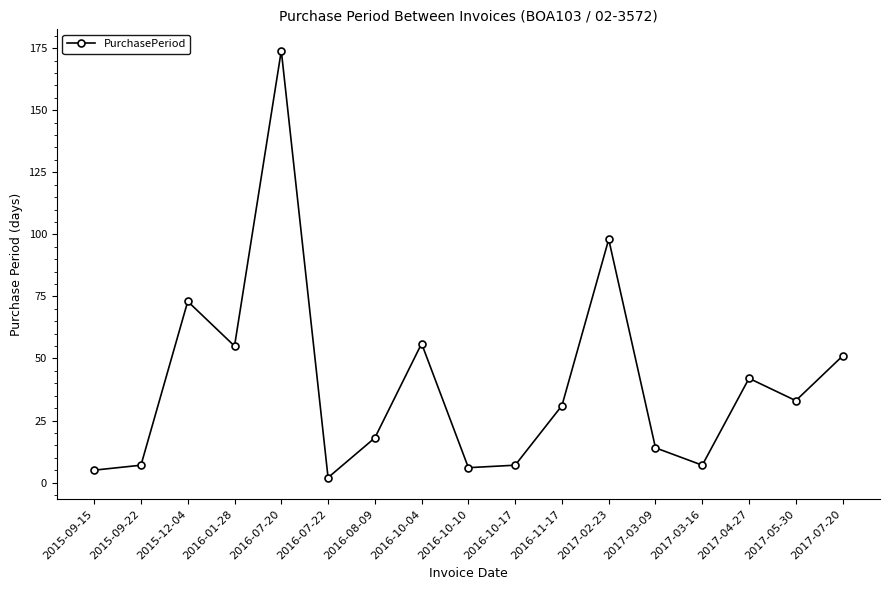

How many lines are shown in the chart?

1